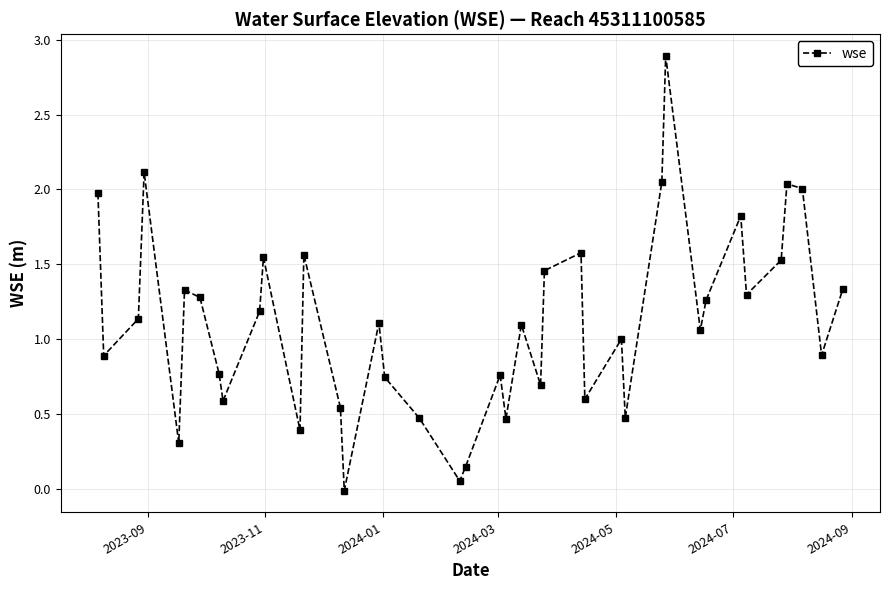

How many interior local peaks (higher than both neighbors) does the data have?

12